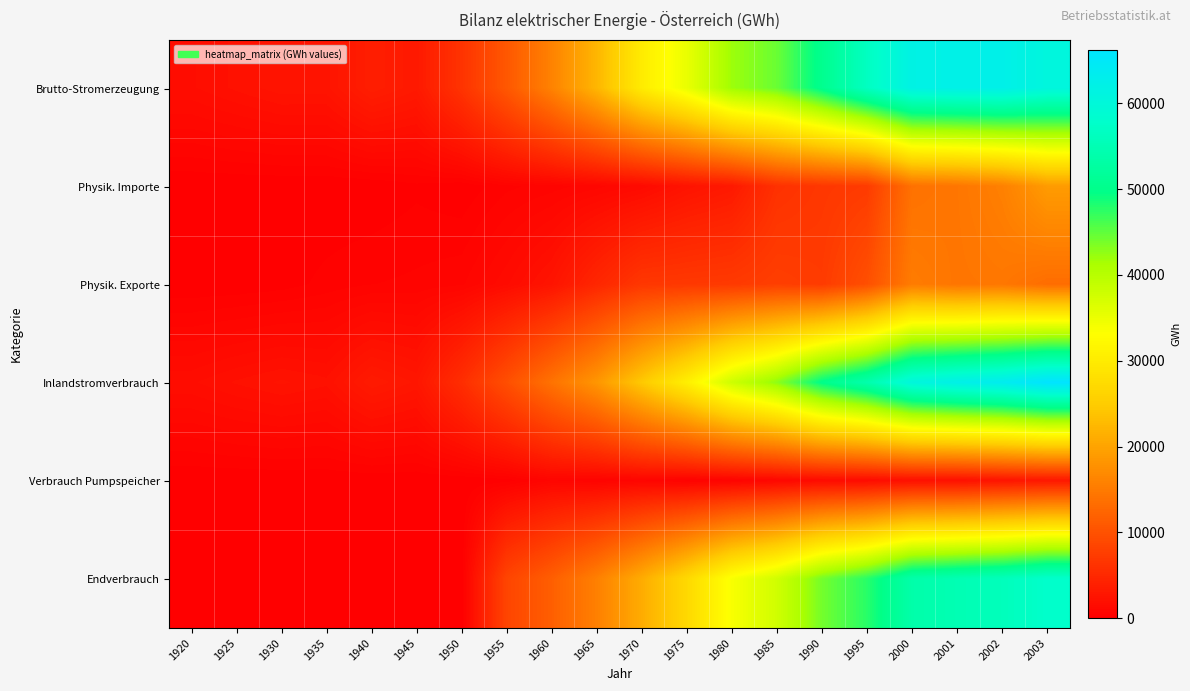

Count the number of categories in the chart.

20